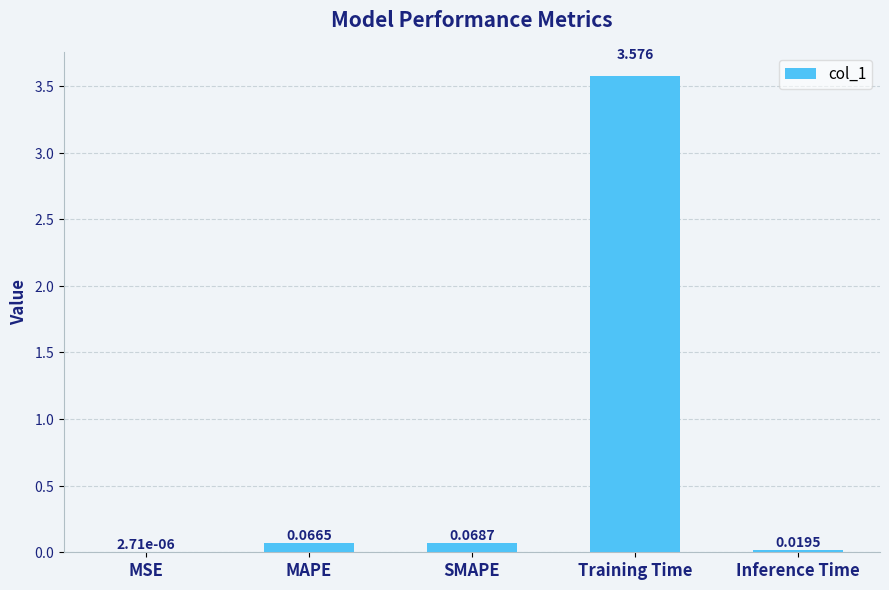

Which has a higher value, SMAPE or MAPE?

SMAPE